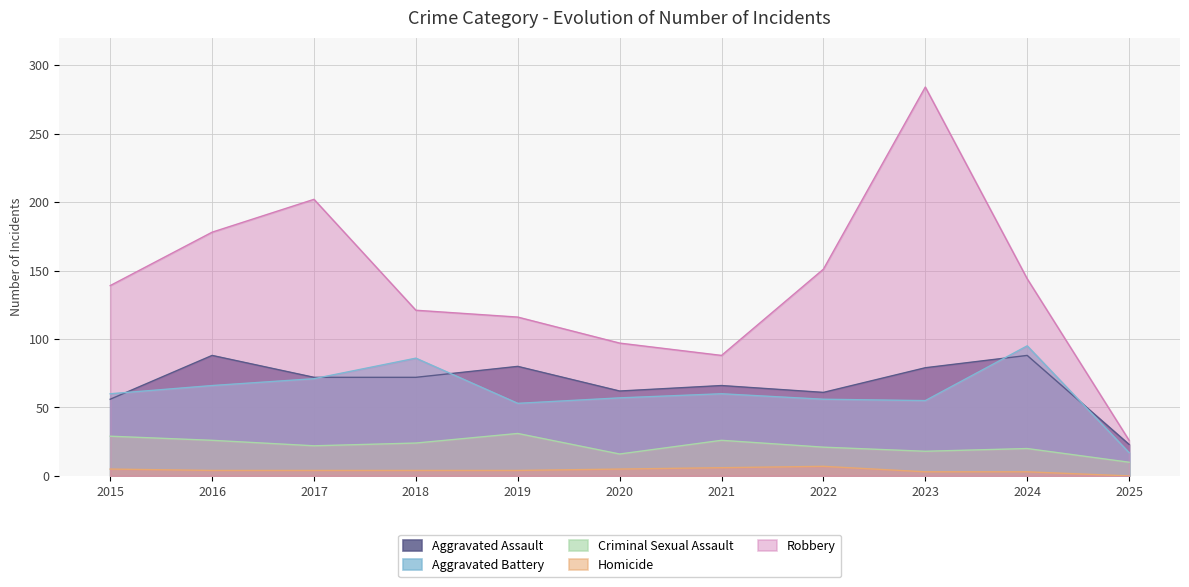

What is the sum of the Aggravated Assault values at 2021 and 2023?

145